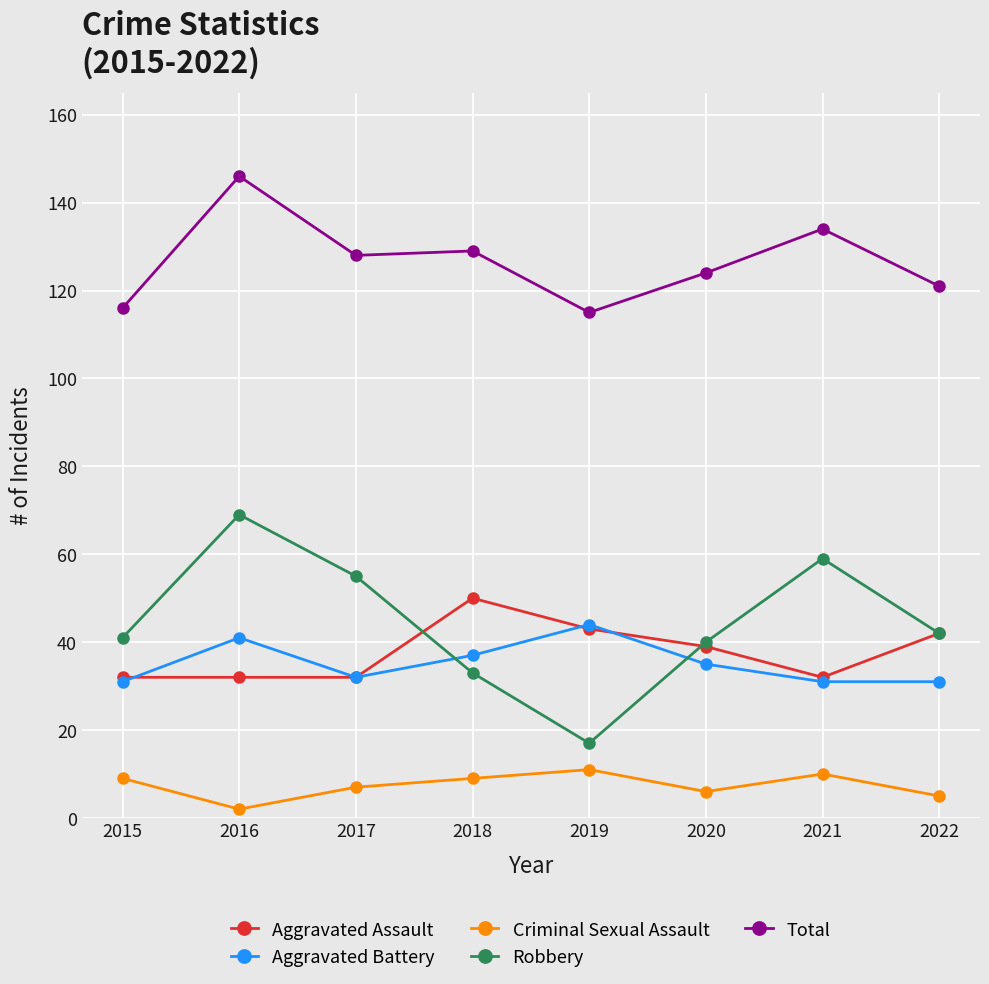

What is the difference between the second highest and minimum values in the Aggravated Battery series?

10